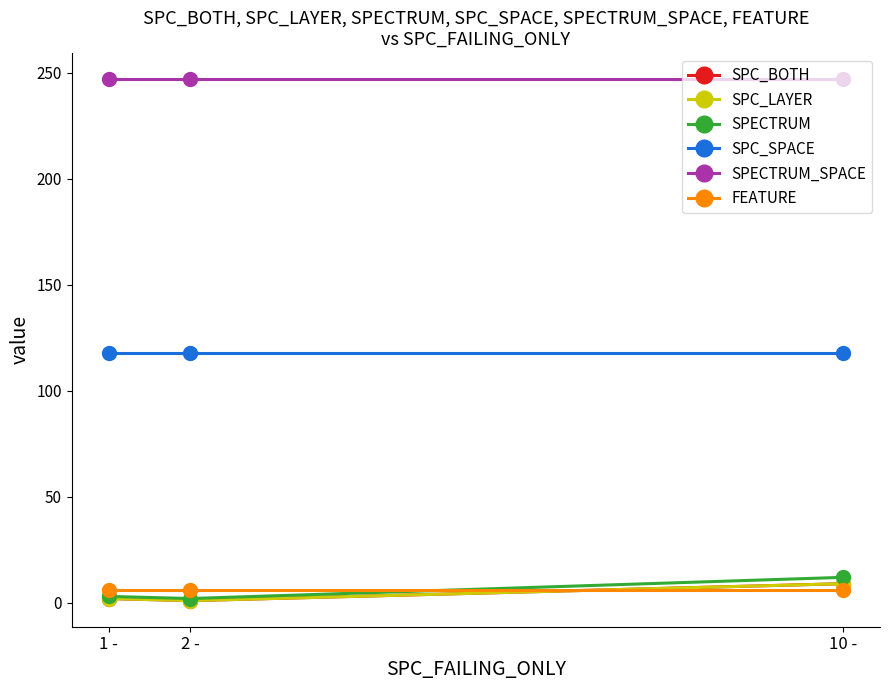

Is this an area chart (filled region under the line)?

No